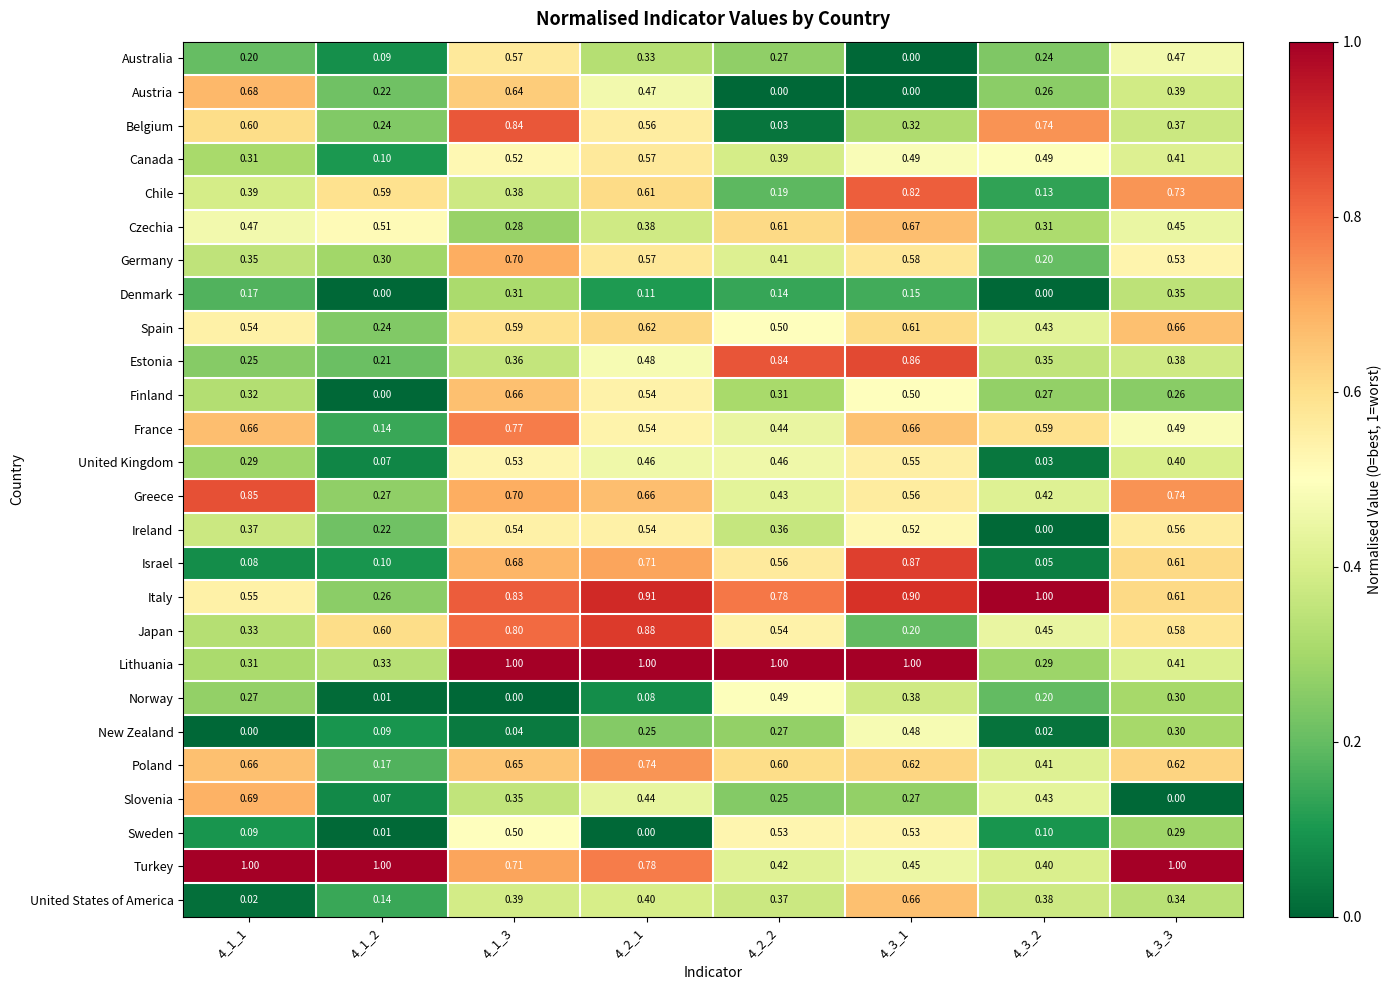

Between 4_1_1 and 4_3_1, which series saw the biggest shift?

Israel